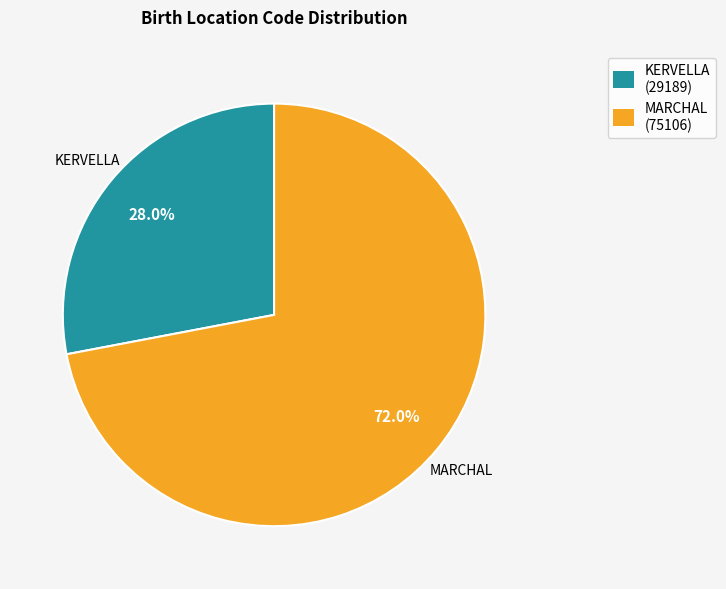

What is the ratio of the value at MARCHAL (75106) to the value at KERVELLA (29189)?

2.6